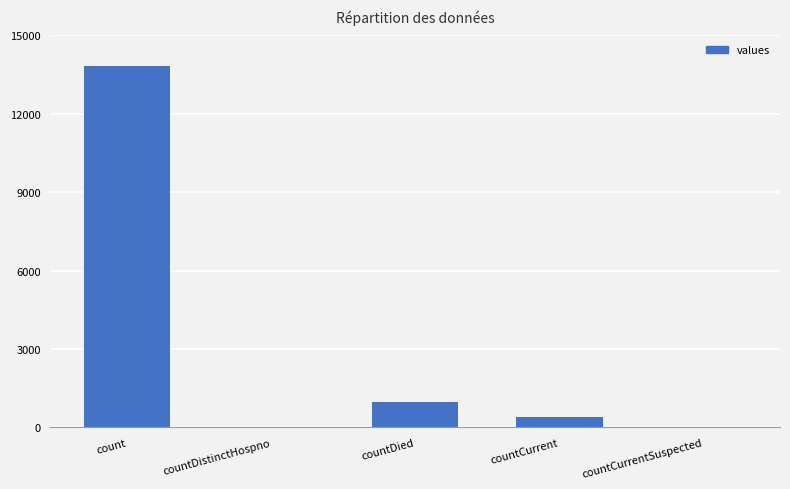

Which category has the highest value across all series?

count